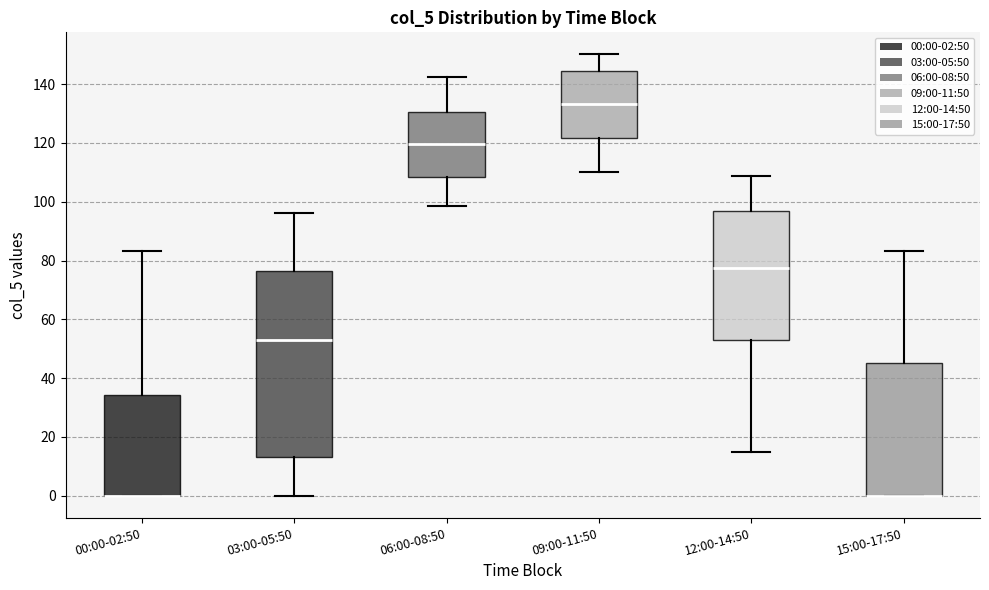

Reading left to right, transcribe this box plot: for each box, give where its median line is, the range the box spans, and where its two whiskers end, as read against the y-axis. The values are not printed on the chart, so give them approximately, as read against the axis.

00:00-02:50: median 0 (drawn on the box's lower edge), box 0 to 34, whiskers 0 to 84
03:00-05:50: median 52, box 14 to 76, whiskers 0 to 96
06:00-08:50: median 120, box 108 to 130, whiskers 98 to 142
09:00-11:50: median 134, box 122 to 144, whiskers 110 to 150
12:00-14:50: median 78, box 54 to 96, whiskers 14 to 108
15:00-17:50: median 0 (drawn on the box's lower edge), box 0 to 46, whiskers 0 to 84